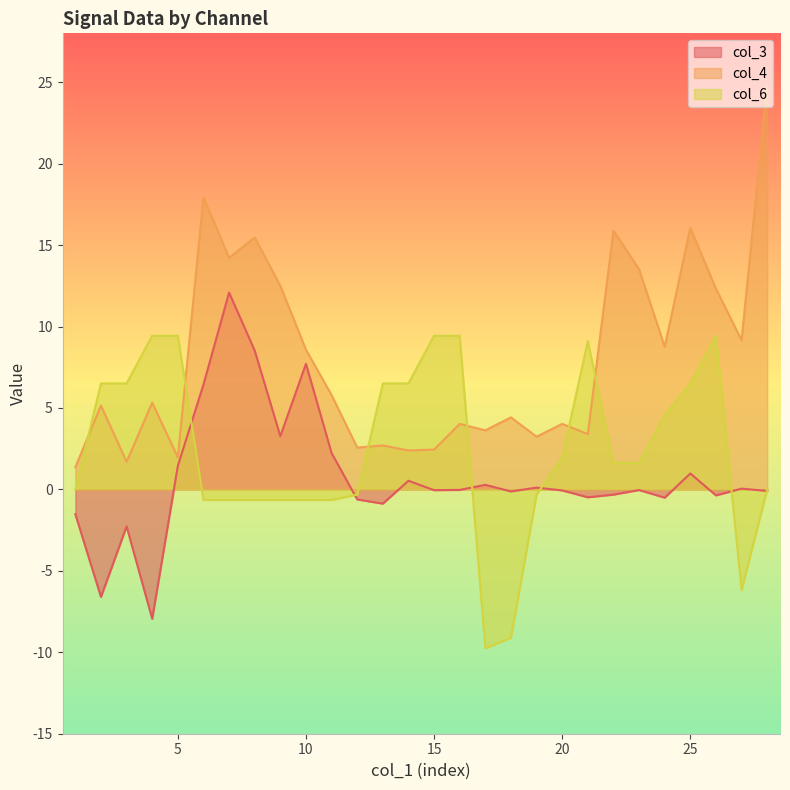

How many categories are shown in the chart?

28